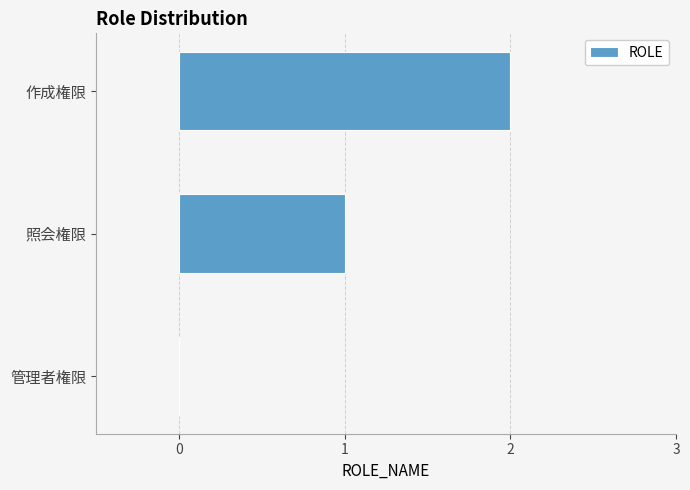

What is the sum of the values at 作成権限 and 照会権限?

3